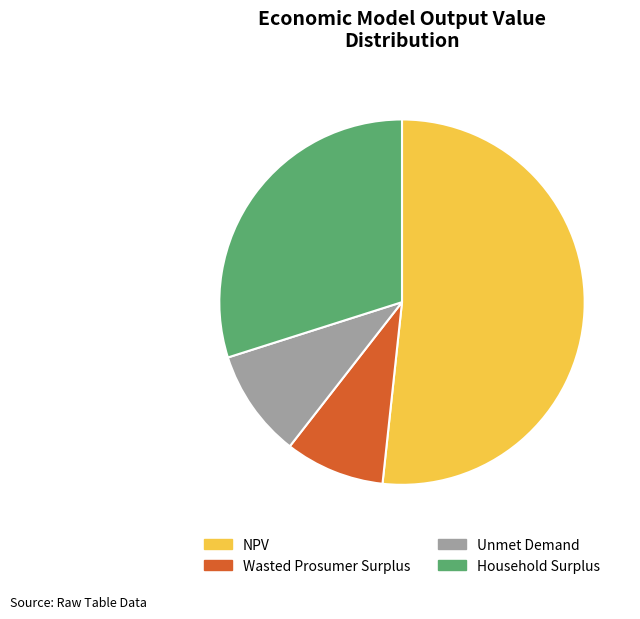

Is the sum of Wasted Prosumer Surplus and Unmet Demand greater than half?

No